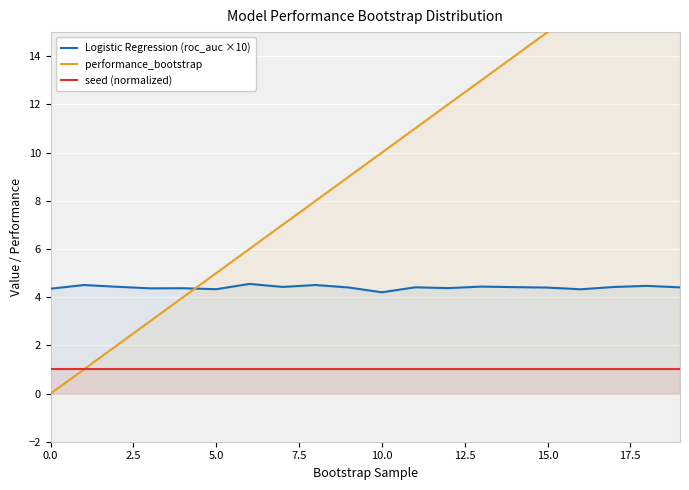

What position from the left is 10?

11